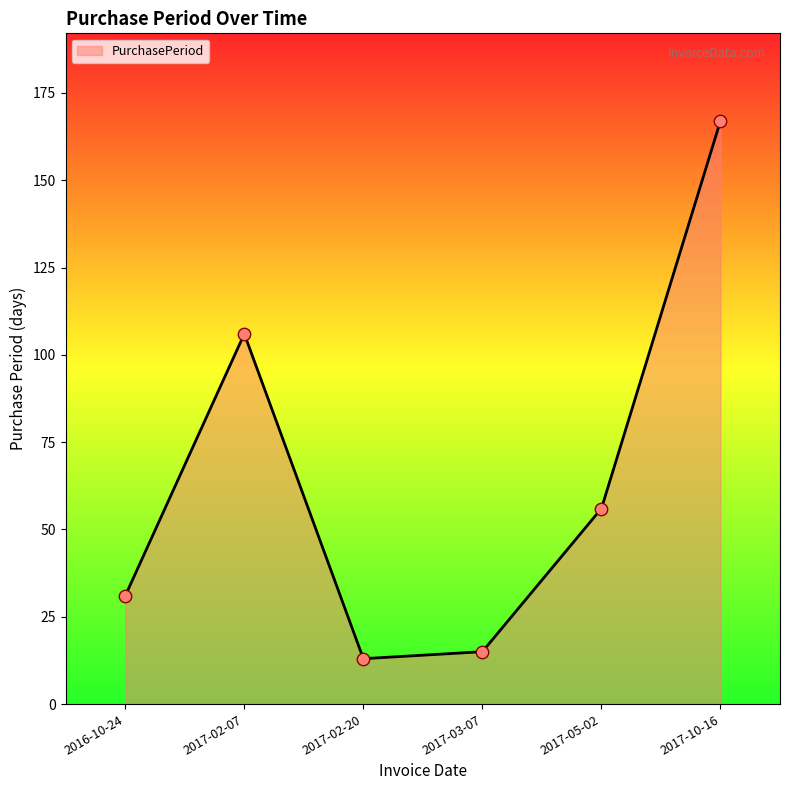

What is the ratio of the value at 2017-03-07 to the value at 2017-10-16?

0.1